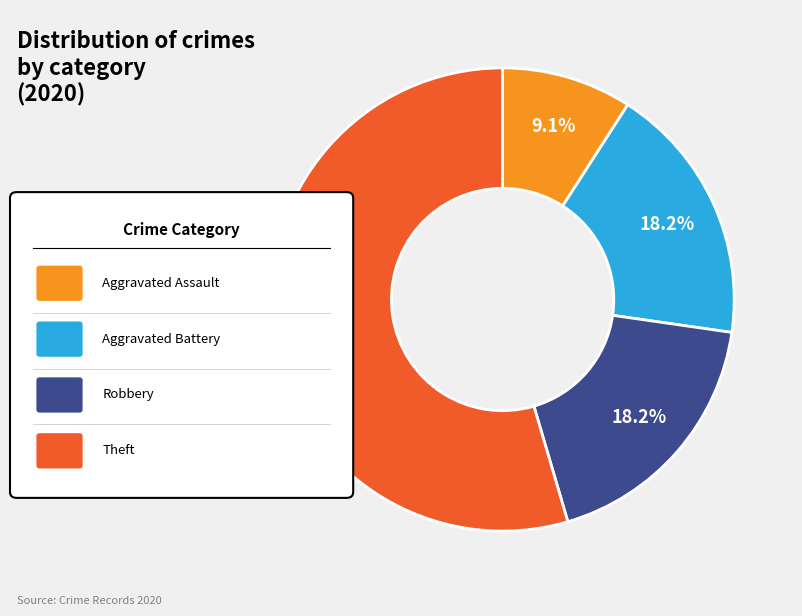

Does any single category account for the majority?

Yes